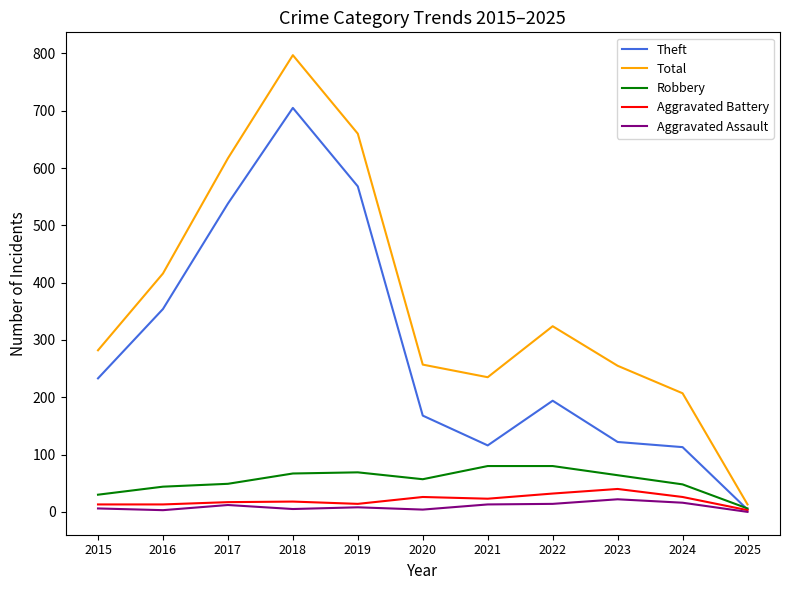

What is the sum of the Aggravated Battery values at 2019 and 2020?

40